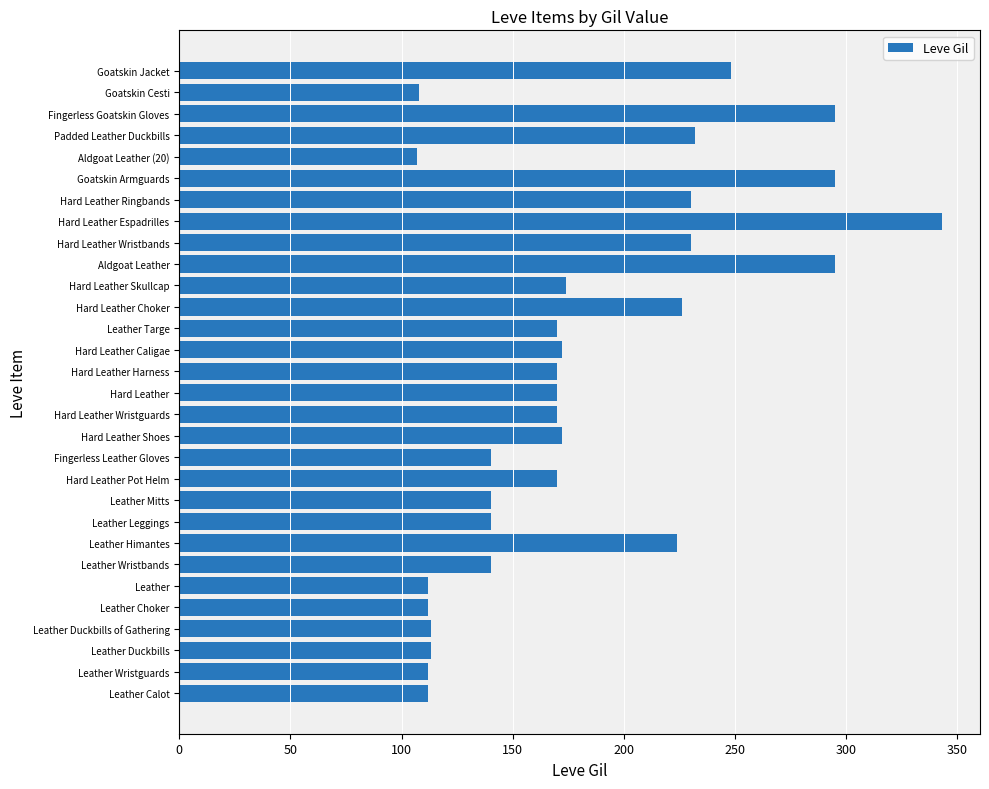

Between Hard Leather Skullcap and Leather Himantes, which is larger?

Leather Himantes